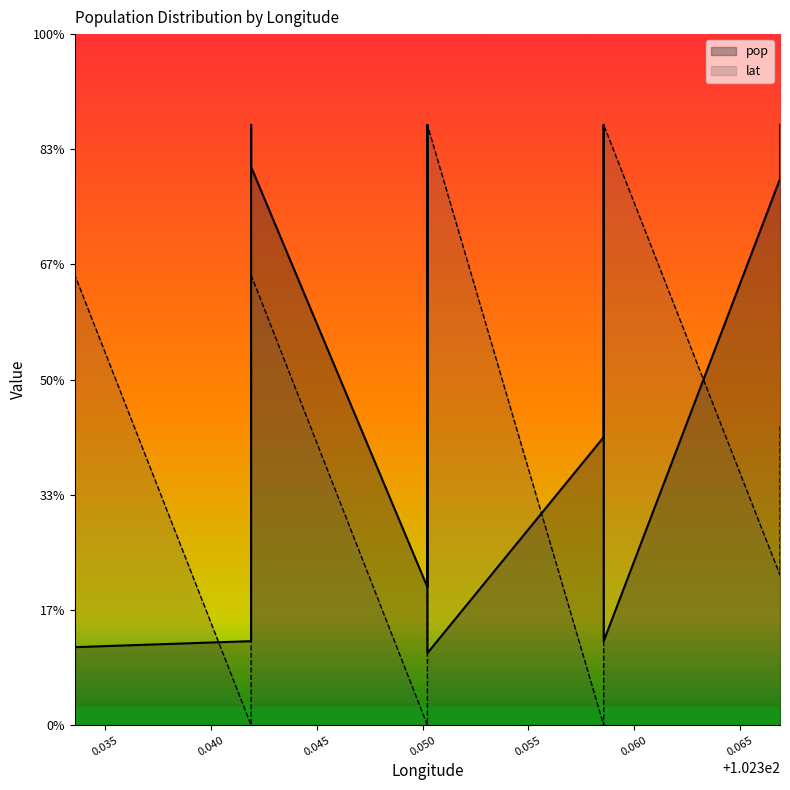

Is it true that lat equals 0.8 at 102.350228781?

False